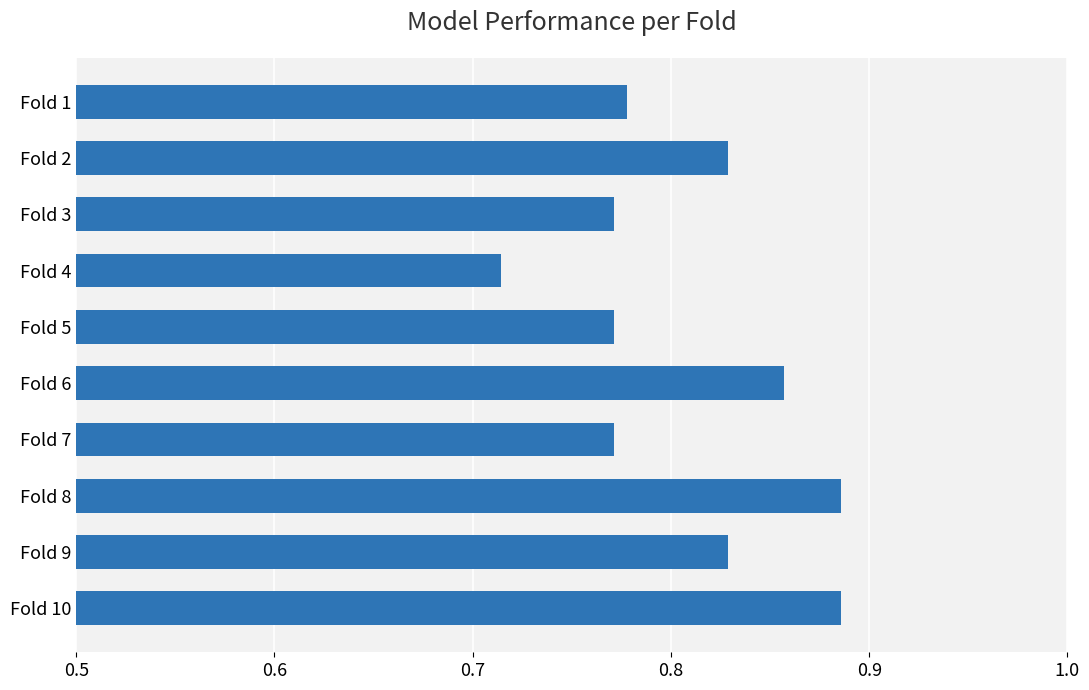

What is the change in value from Fold 4 to Fold 5?

+0.1